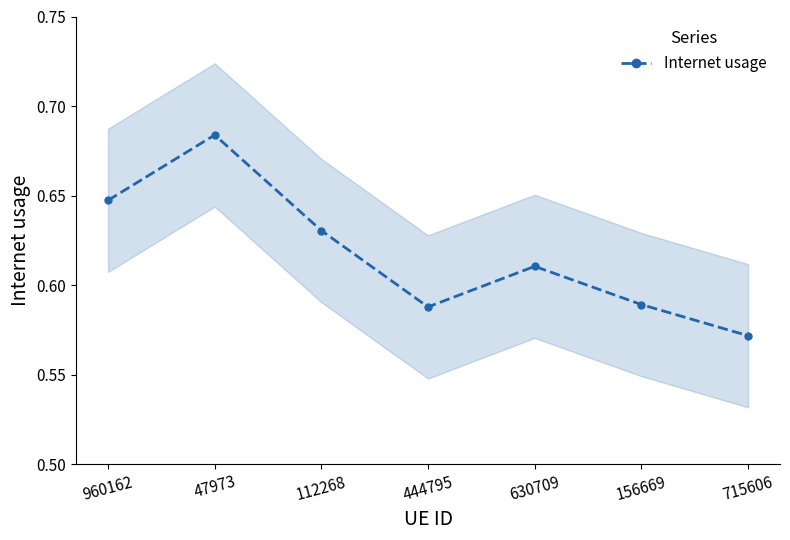

What is the approximate value at 960162?

0.6